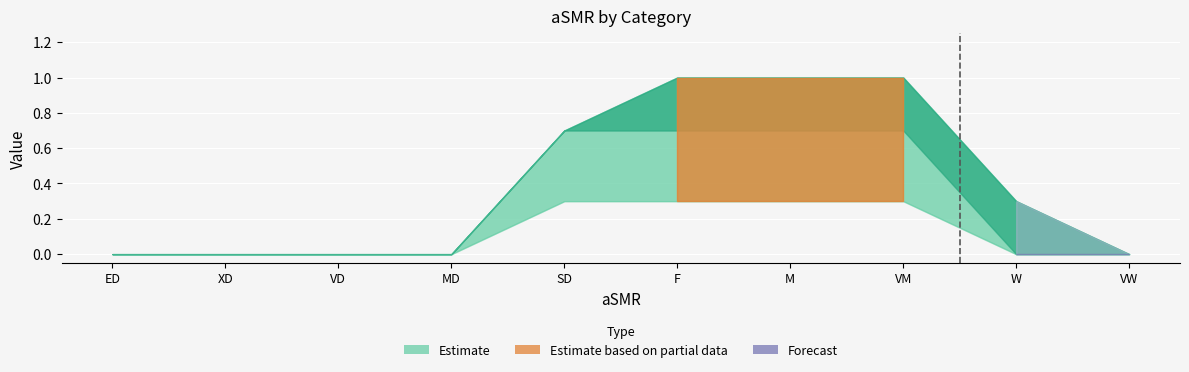

The B series shows 0.0 at W. True or false?

True